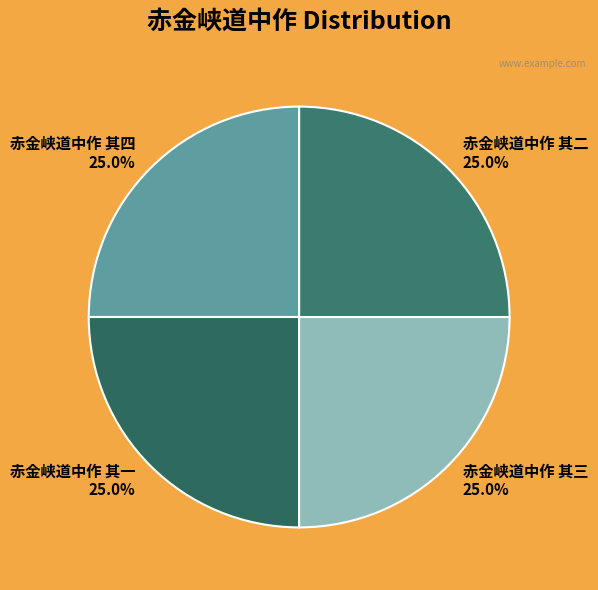

To the nearest percent, what portion does 赤金峡道中作 其一 represent?

25%